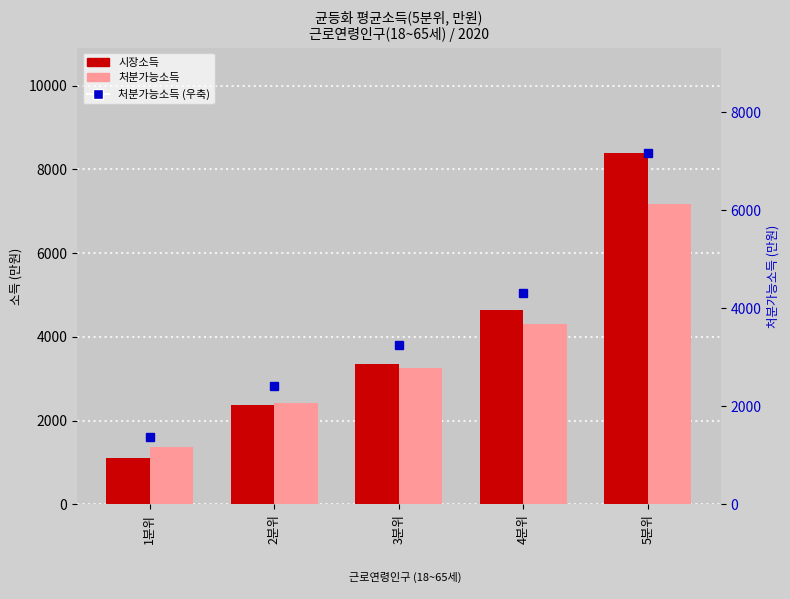

List the series in order of their peak value, highest first.

시장소득, 처분가능소득, 처분가능소득(우)